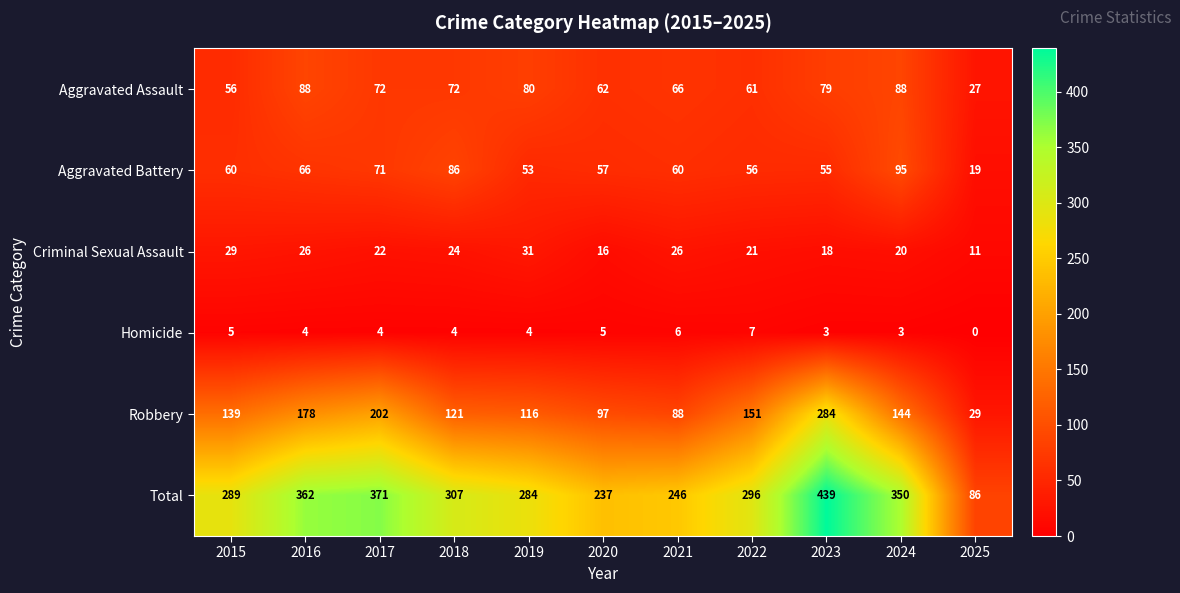

What is the greatest value displayed?

439